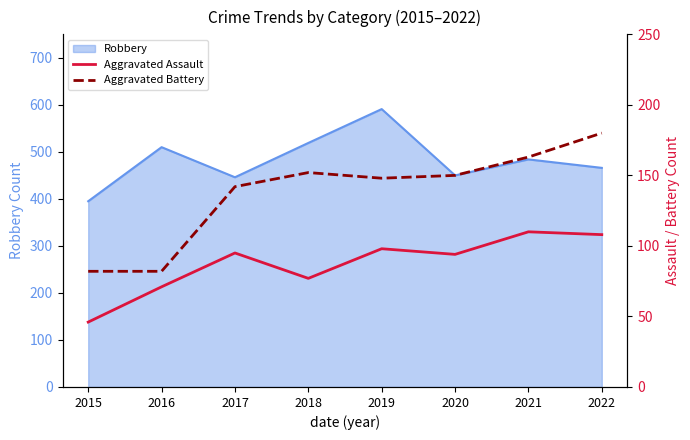

Where is Aggravated Battery nearest to the value 131?

2017